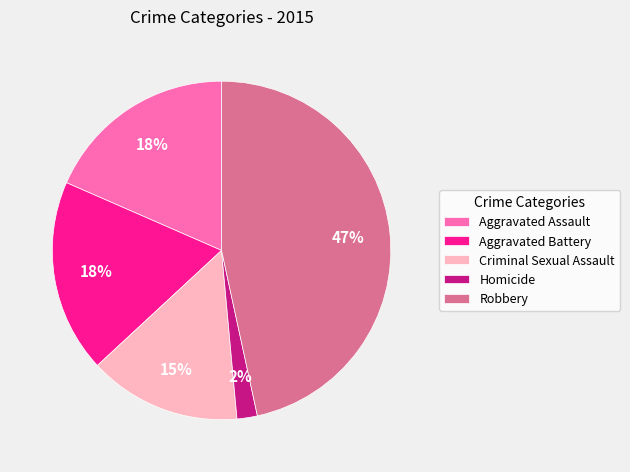

True or false: Aggravated Battery accounts for 28% of the total.

False